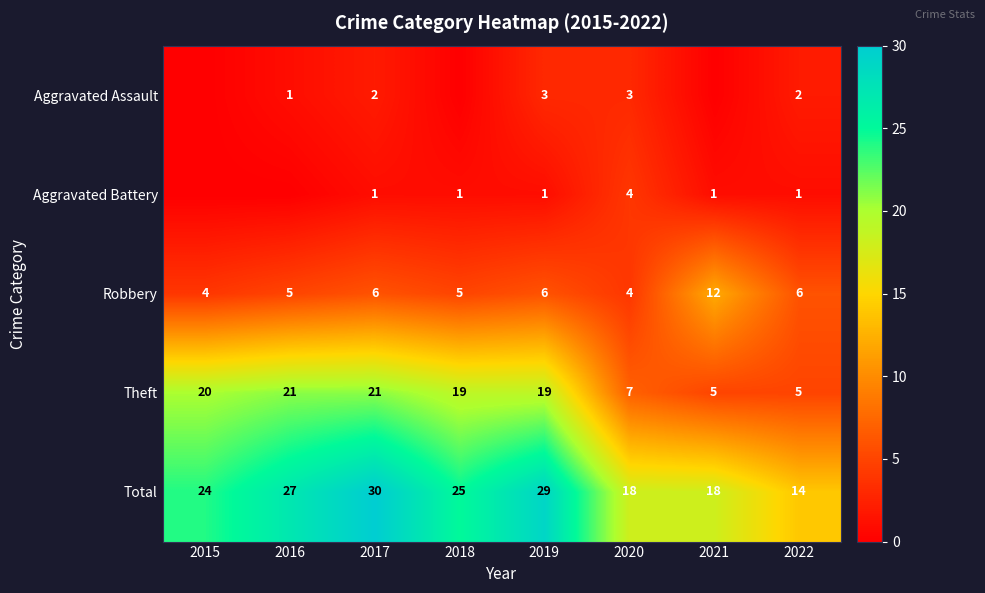

How many data points in Robbery are less than 6?

4